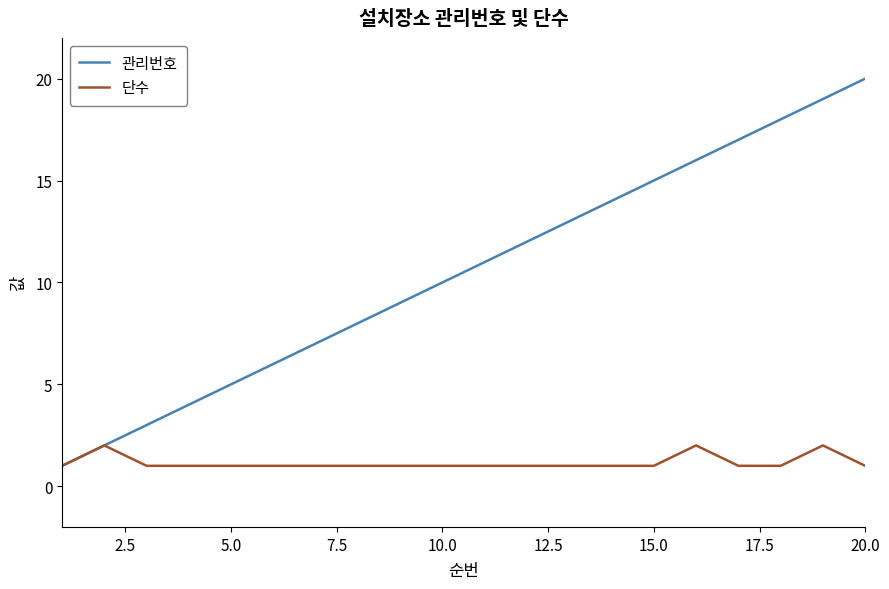

Which series has the largest total across all categories?

관리번호